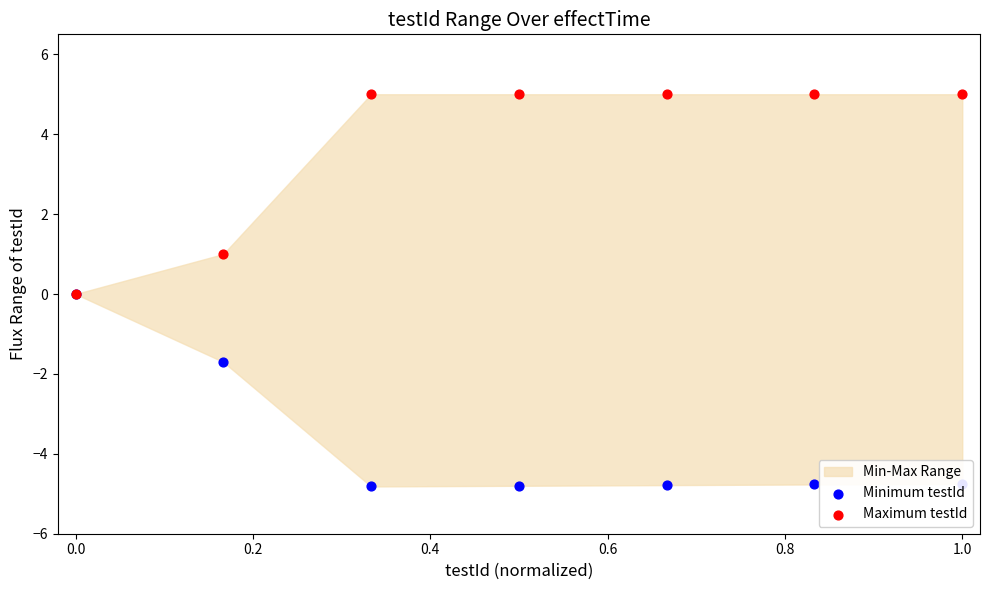

Which series has the widest spread of Y values?

Maximum testId